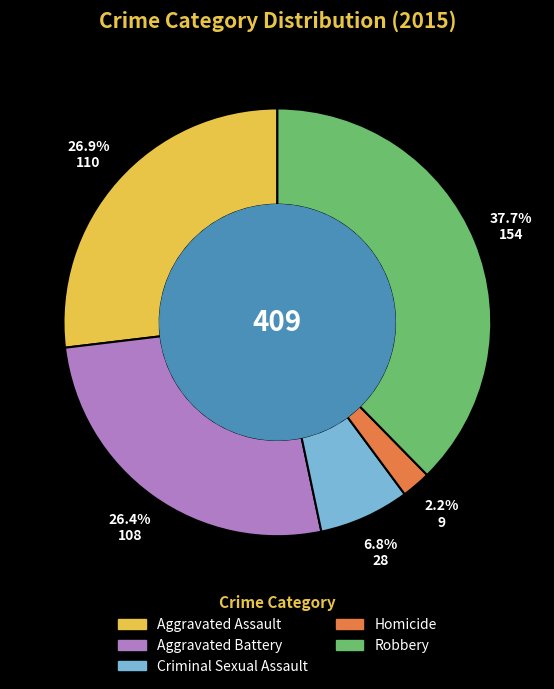

What percentage is the Homicide slice, to the nearest percent?

2%